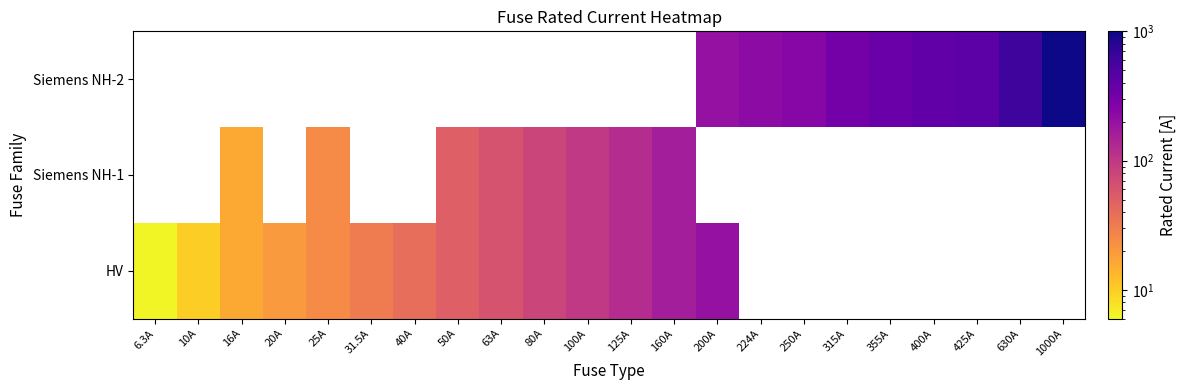

Count the number of categories in the chart.

22